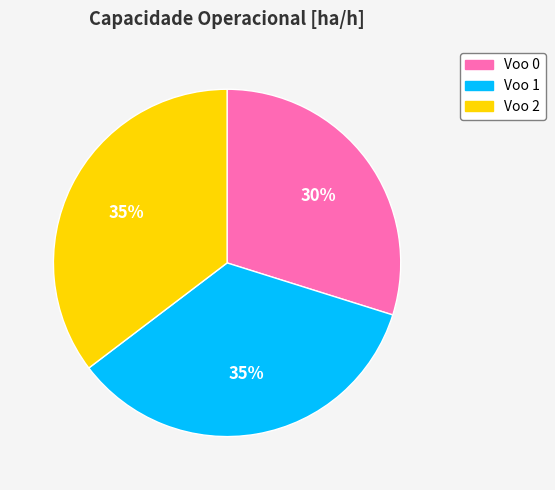

Count the number of slices in the pie.

3